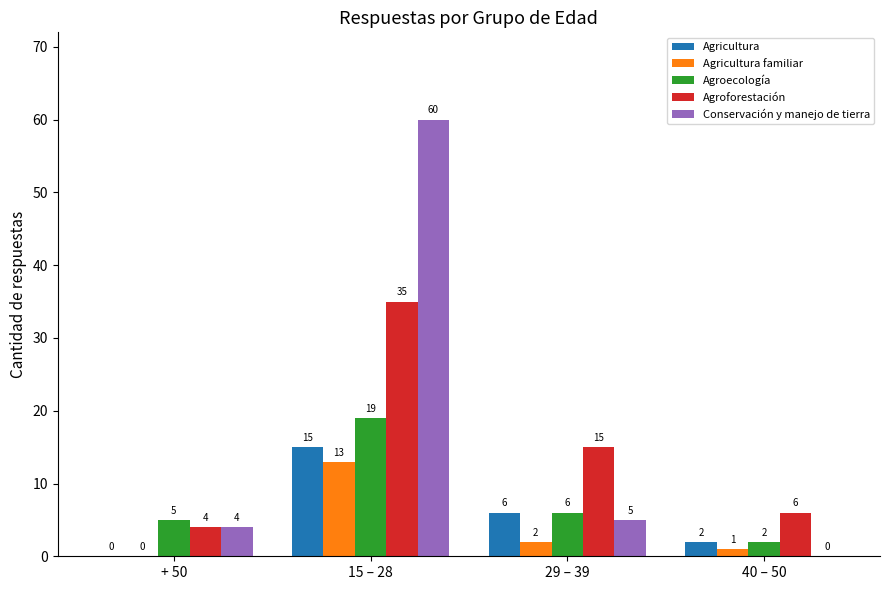

What is the maximum value shown in the chart?

60